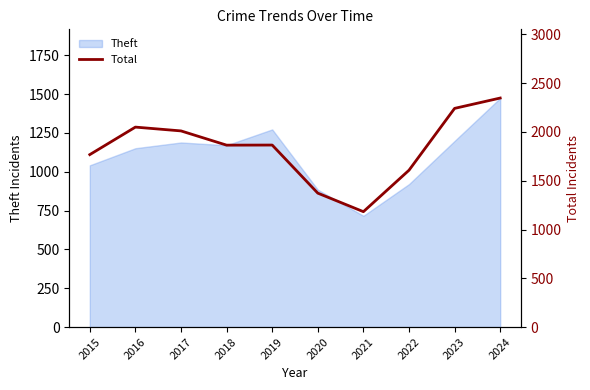

Which label corresponds to the largest value in the chart?

2024